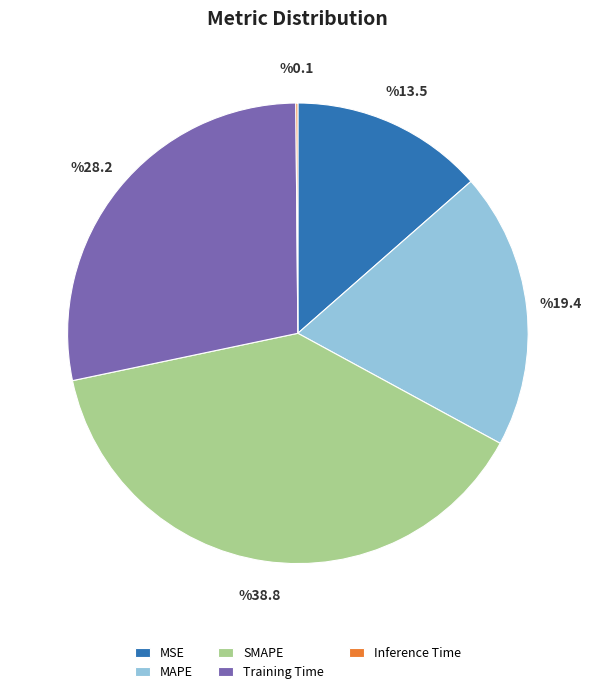

True or false: Training Time accounts for 28% of the total.

True